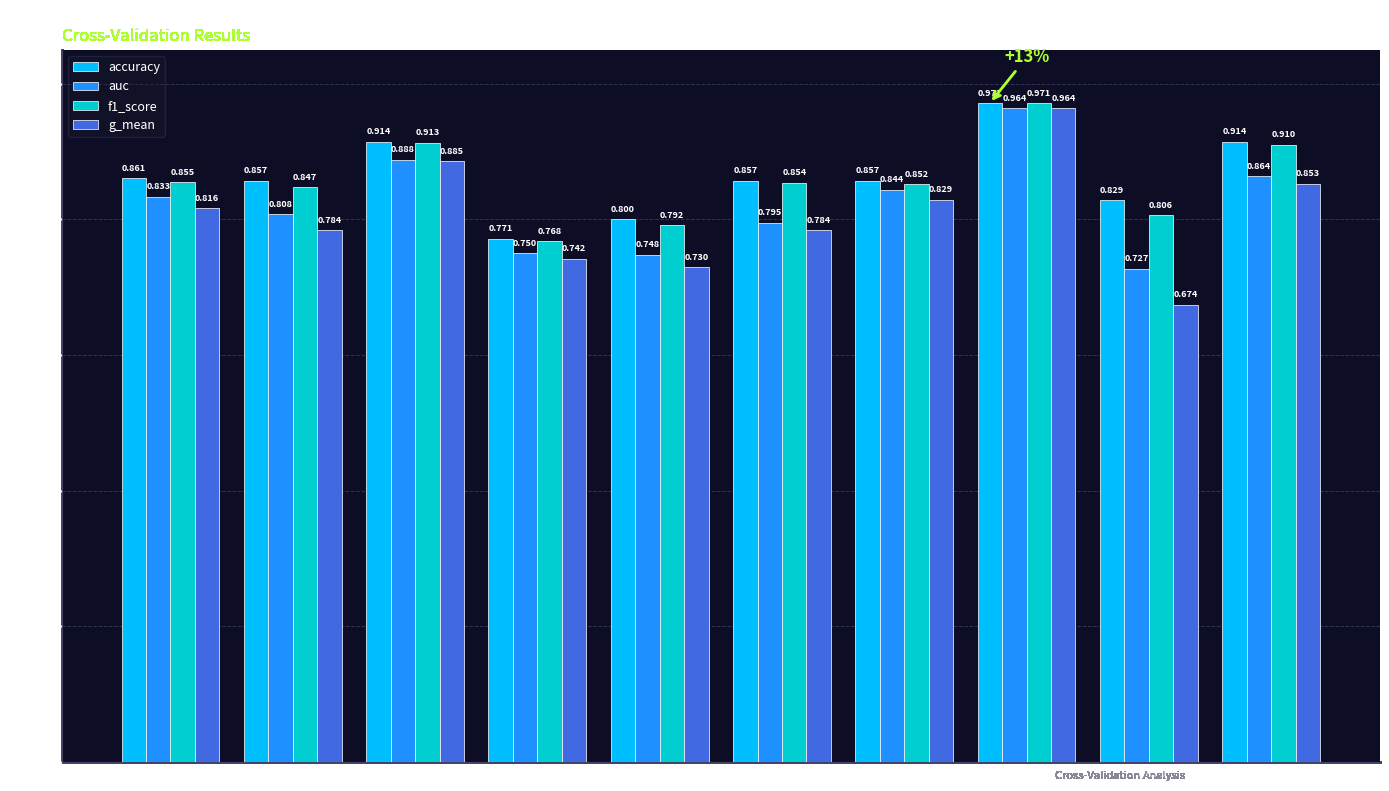

The value of f1_score at Fold 6 is 0.3. True or false?

False